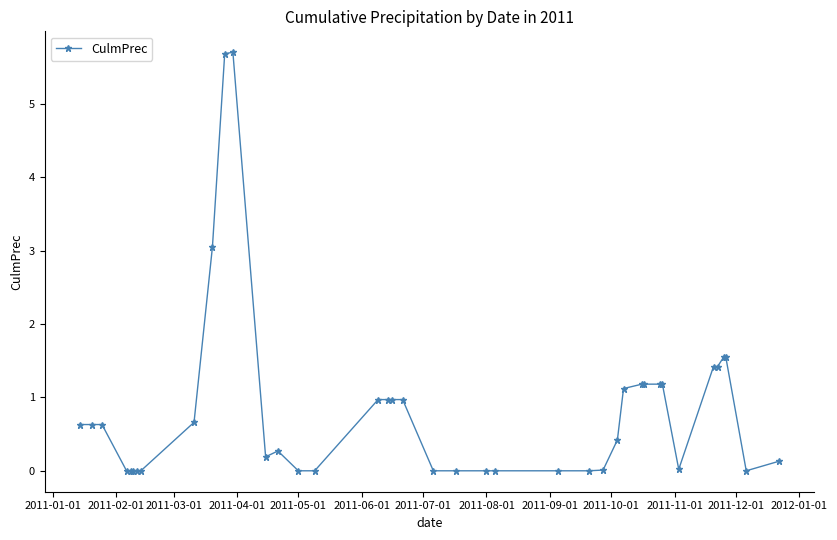

What is the sum of all values?

33.7